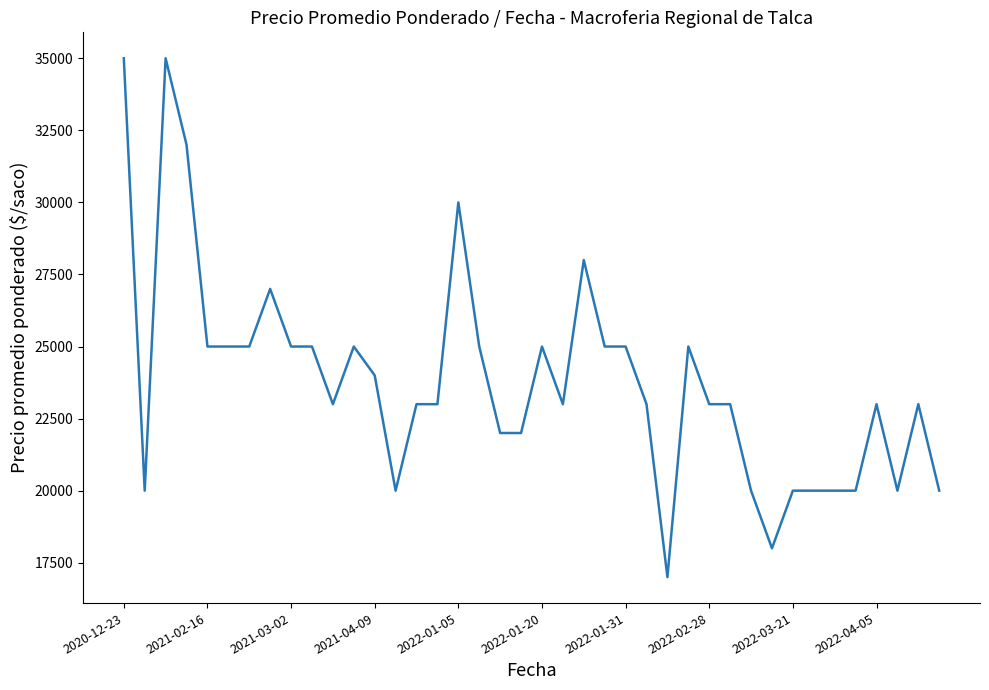

What is the maximum value shown in the chart?

35000